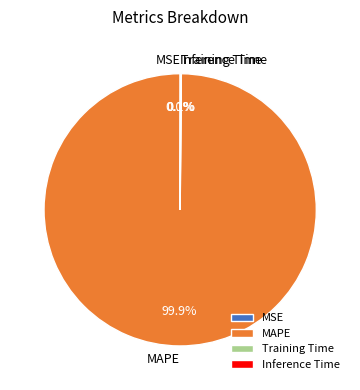

What is the largest slice in the pie chart?

MAPE